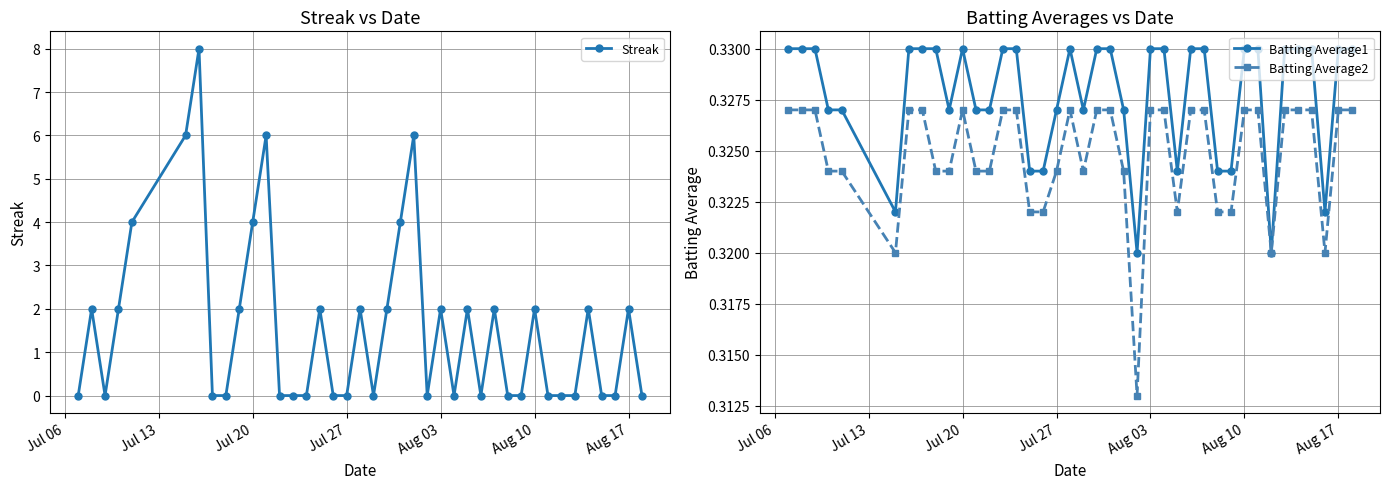

Is this an area chart (filled region under the line)?

No